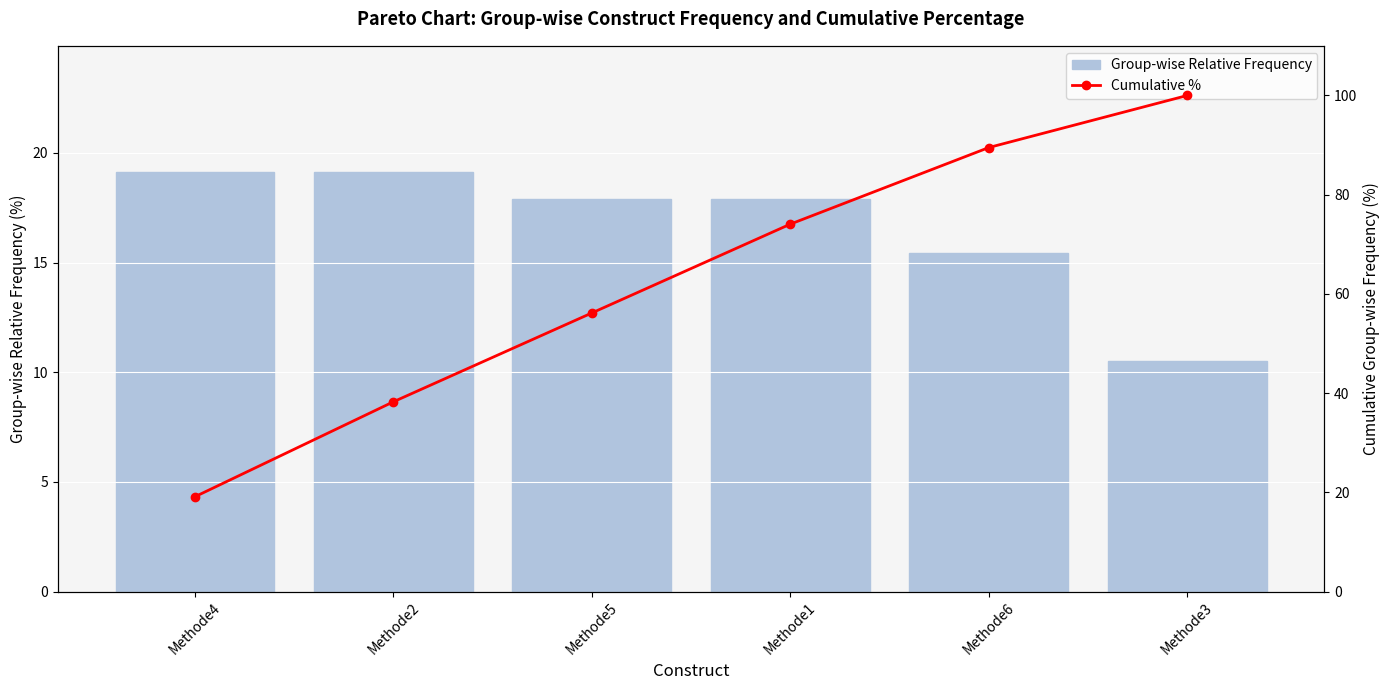

At Methode3, list the series in order from smallest to largest.

Group-wise Relative Frequency, Cumulative %